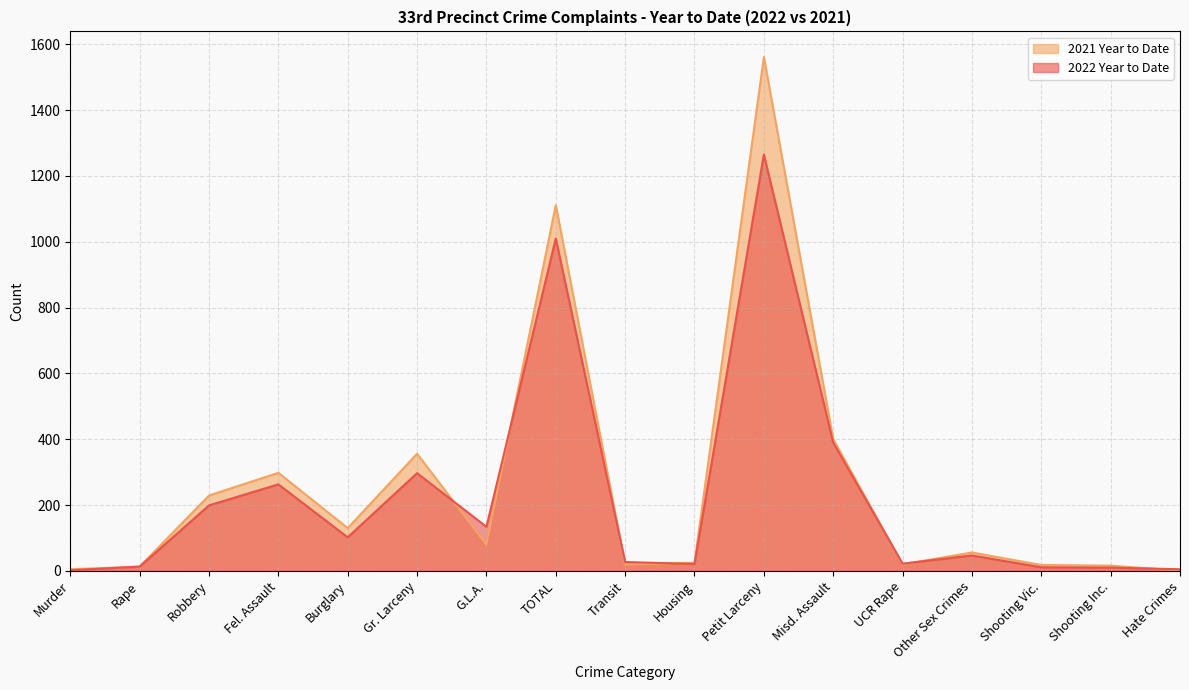

What is the value of the 2021 Year to Date point at the 13th from the left?

20